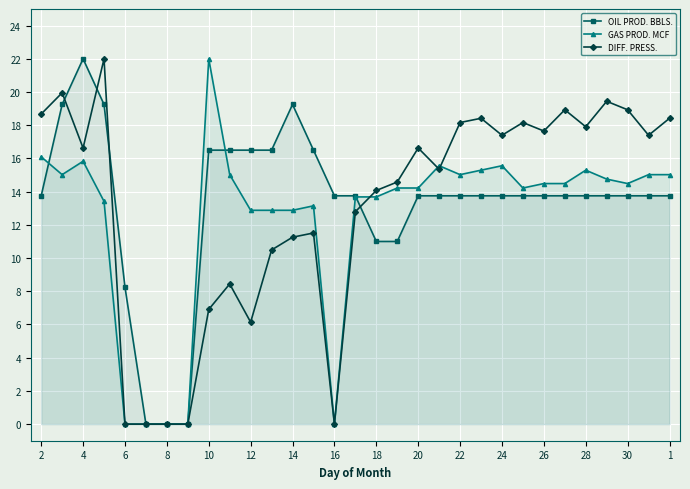

Is it true that GAS PROD. MCF equals 19.6 at 22?

False